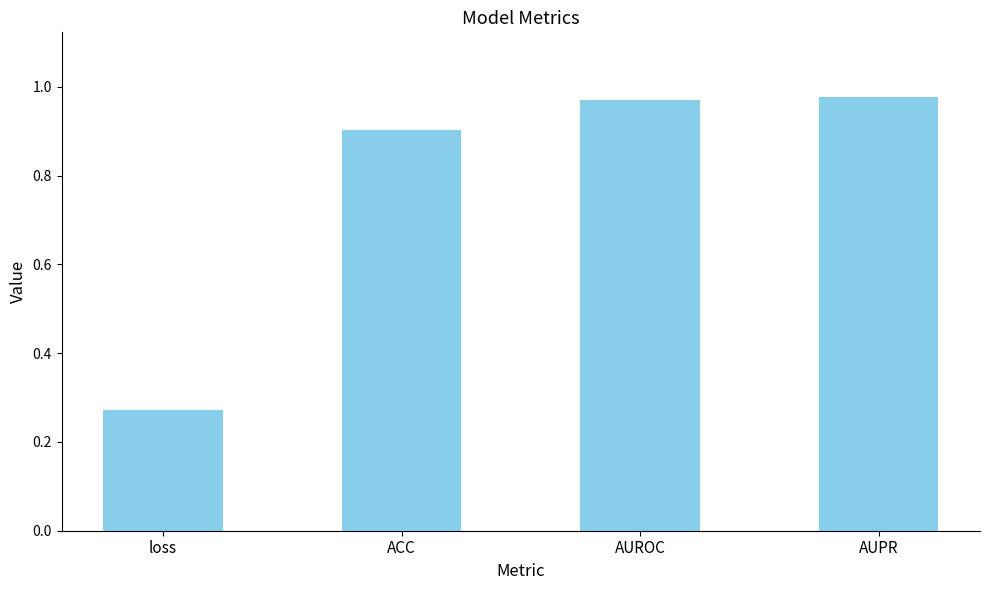

At which category does the chart reach its minimum across all series?

loss